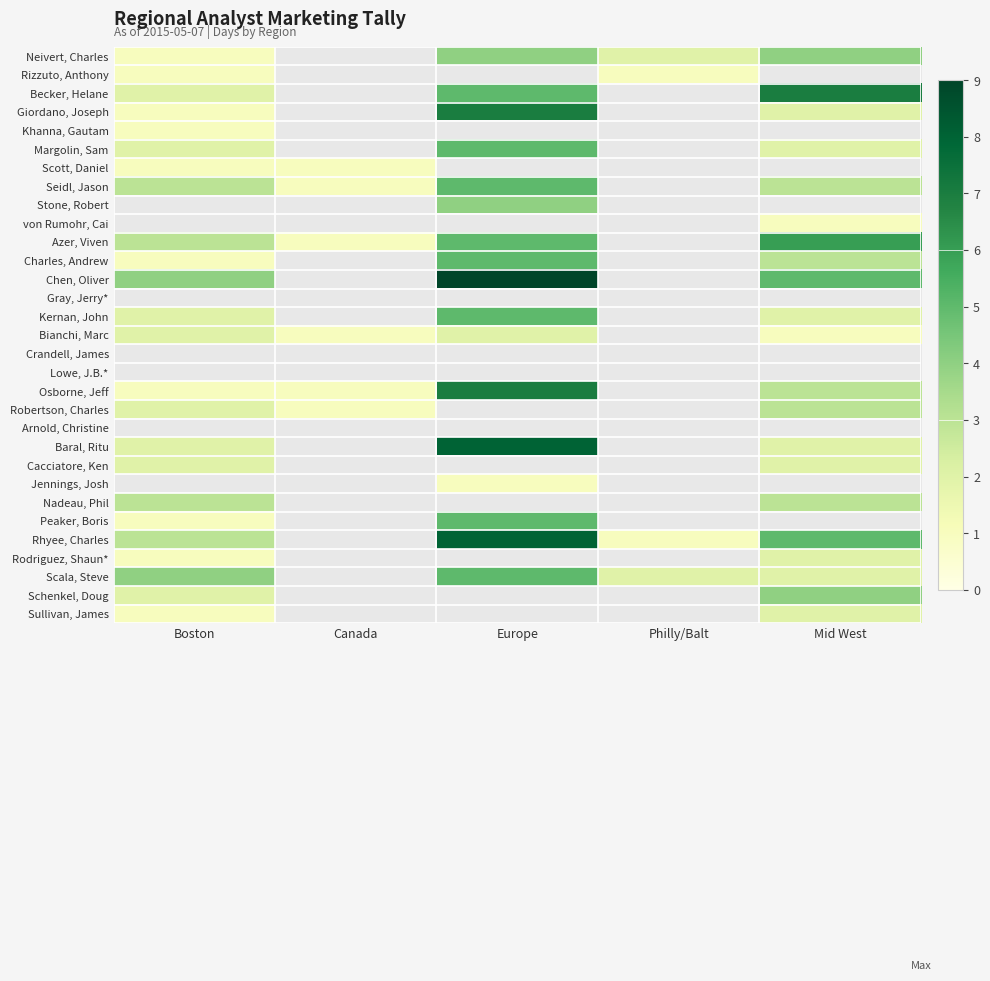

Which category has the lowest value in the Arnold, Christine series?

Boston